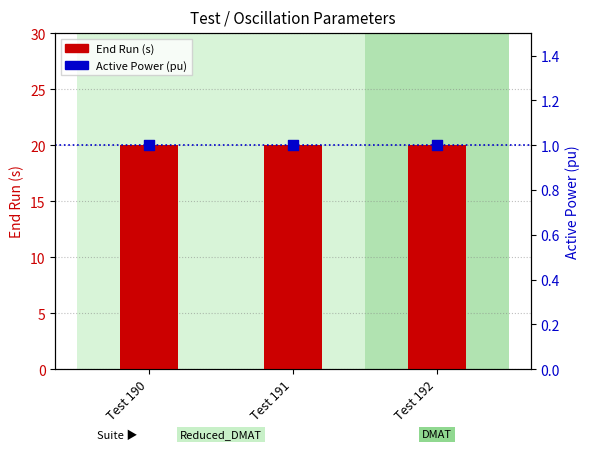

Which series contains the highest Y value?

End Run (s)